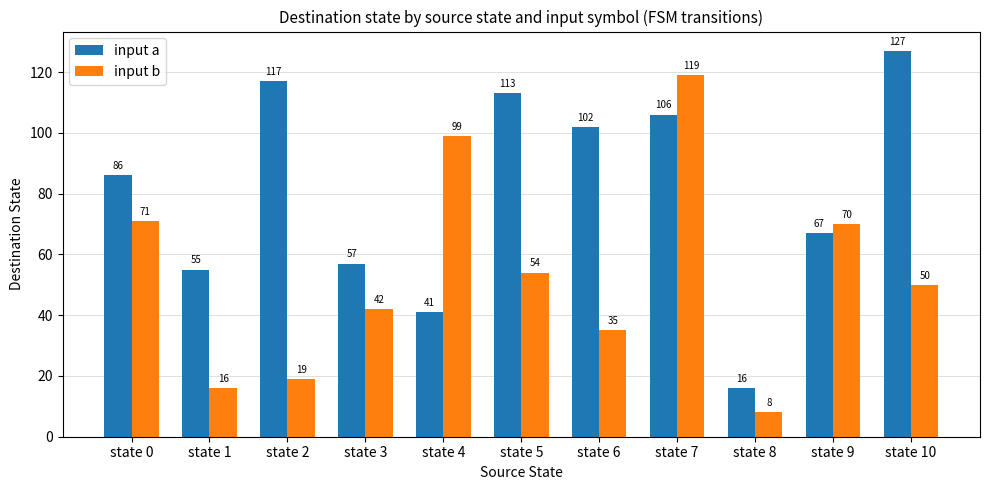

The input a series shows 117 at state 2. True or false?

True